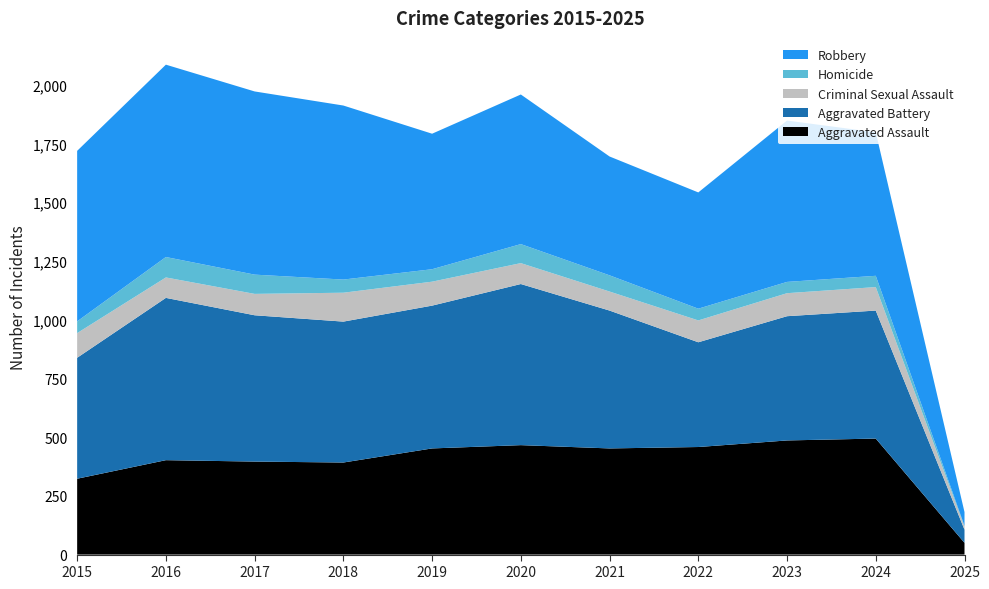

Reading left to right, transcribe all the data shown in this chart.

Aggravated Assault: 323	402	396	392	452	466	452	458	486	494	50
Aggravated Battery: 515	691	623	600	608	686	587	446	529	545	56
Criminal Sexual Assault: 105	87	91	123	102	89	81	93	98	100	13
Homicide: 50	87	82	56	53	81	69	50	48	48	3
Robbery: 726	819	780	741	577	637	506	495	687	611	59